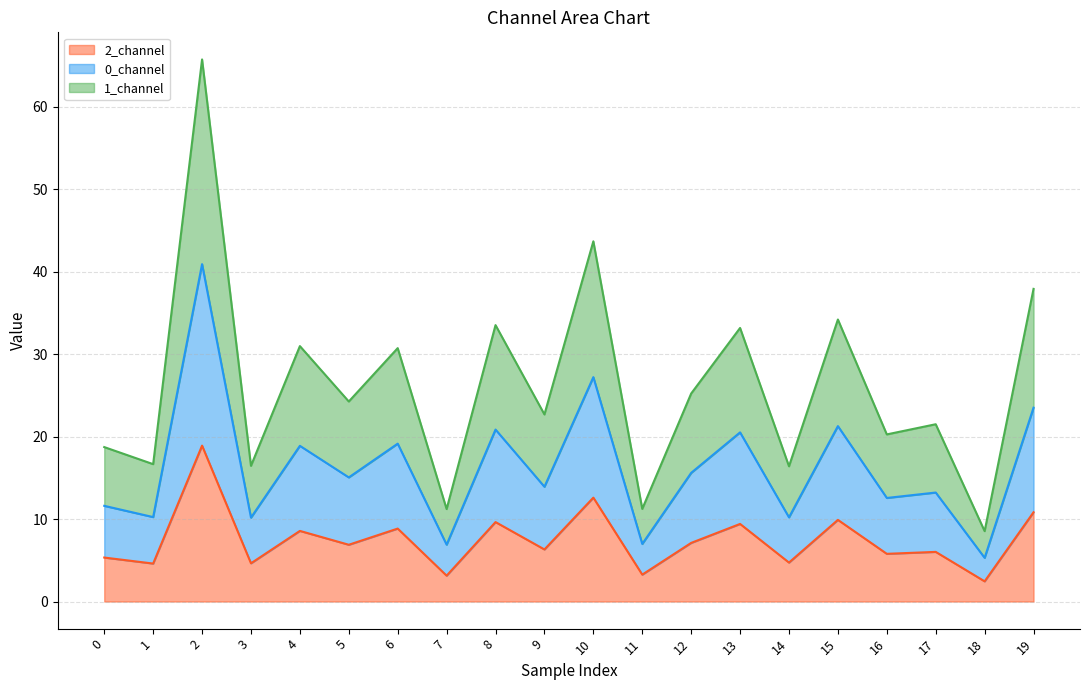

Which category has the lowest value in the 2_channel series?

18